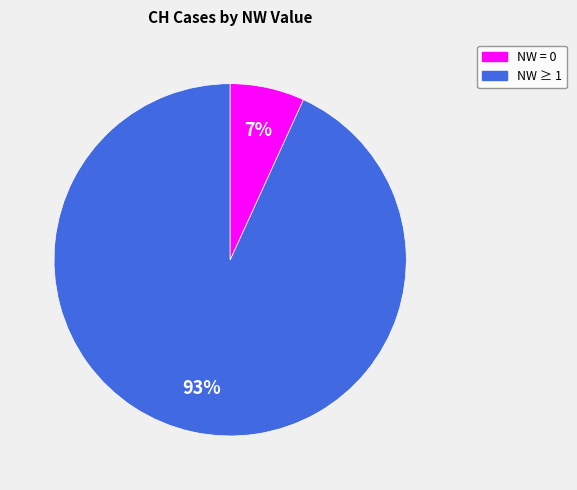

To the nearest percent, what is the difference between the largest and smallest slice percentages?

86%